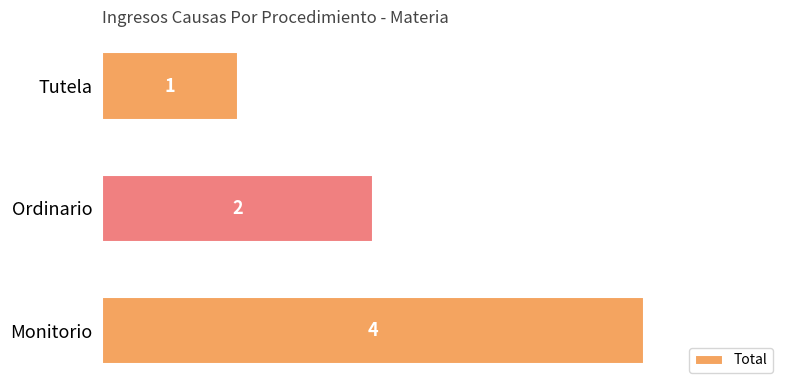

The chart shows a value of 7 at Monitorio. True or false?

False